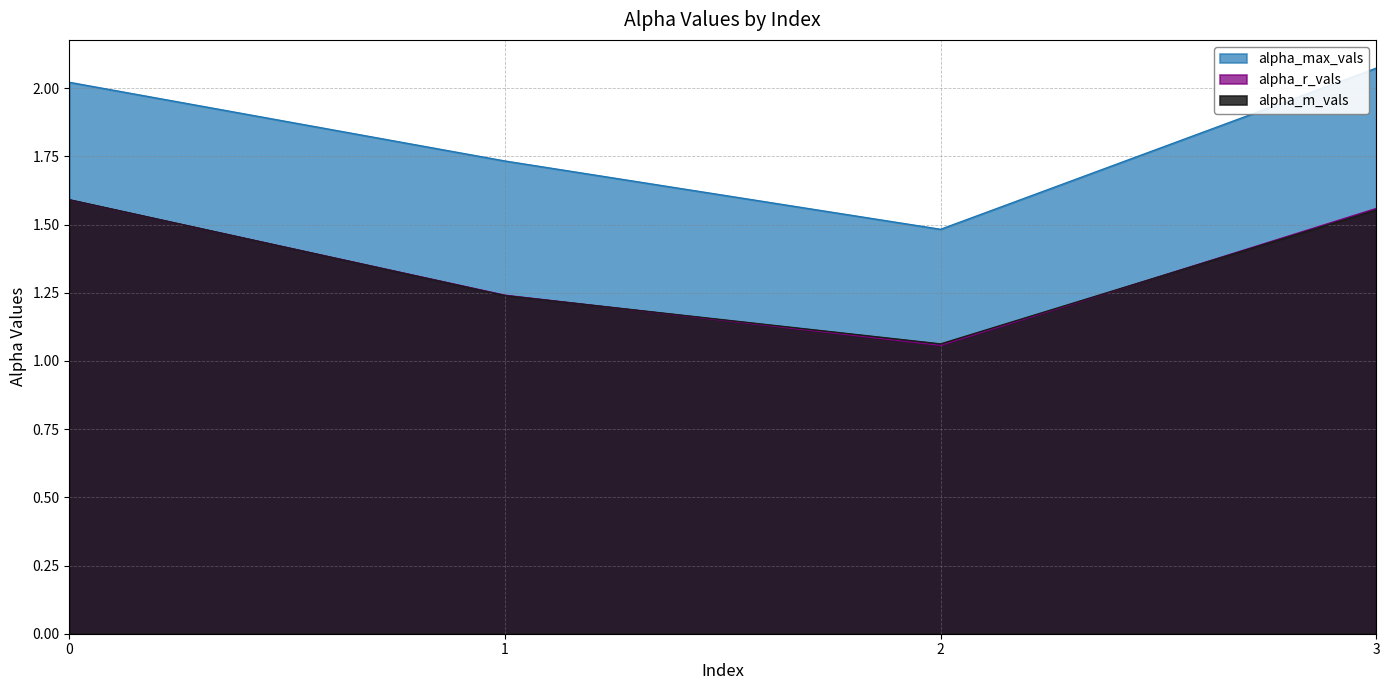

Does the chart display data point markers on the line(s)?

No